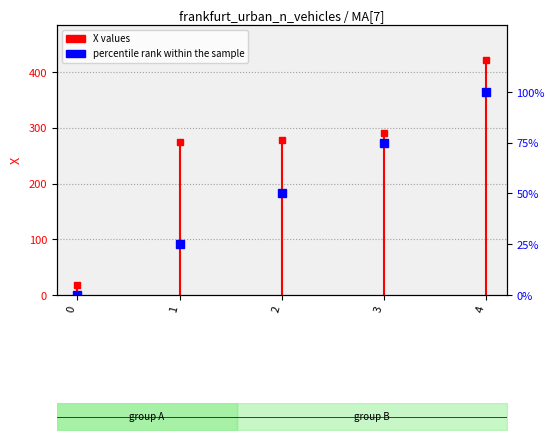

True or false: there are more than 0 points higher than both neighbors.

False